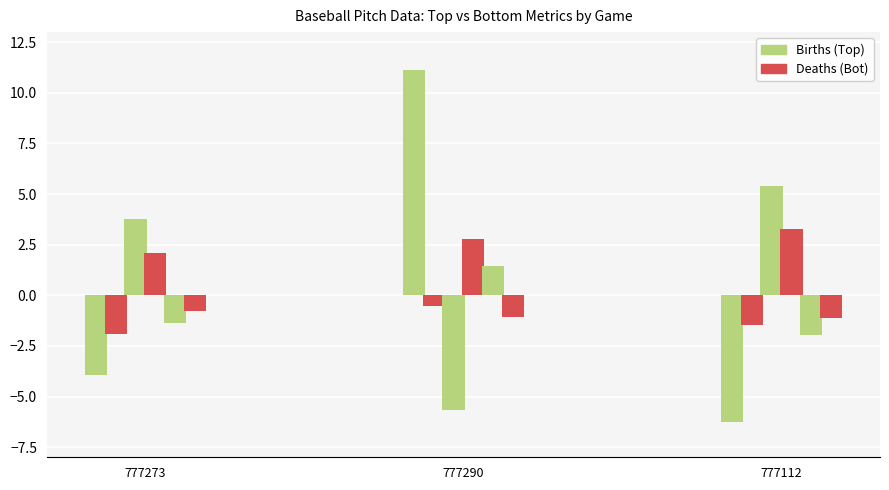

How many groups of bars are there?

3